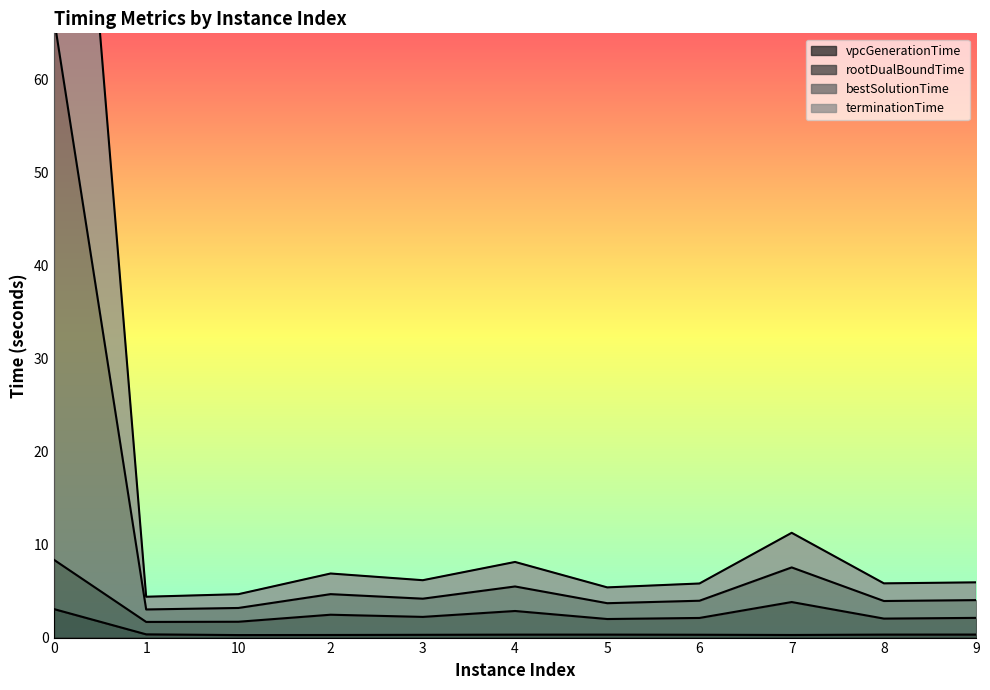

True or false: terminationTime has more than 1 interior local peaks.

True